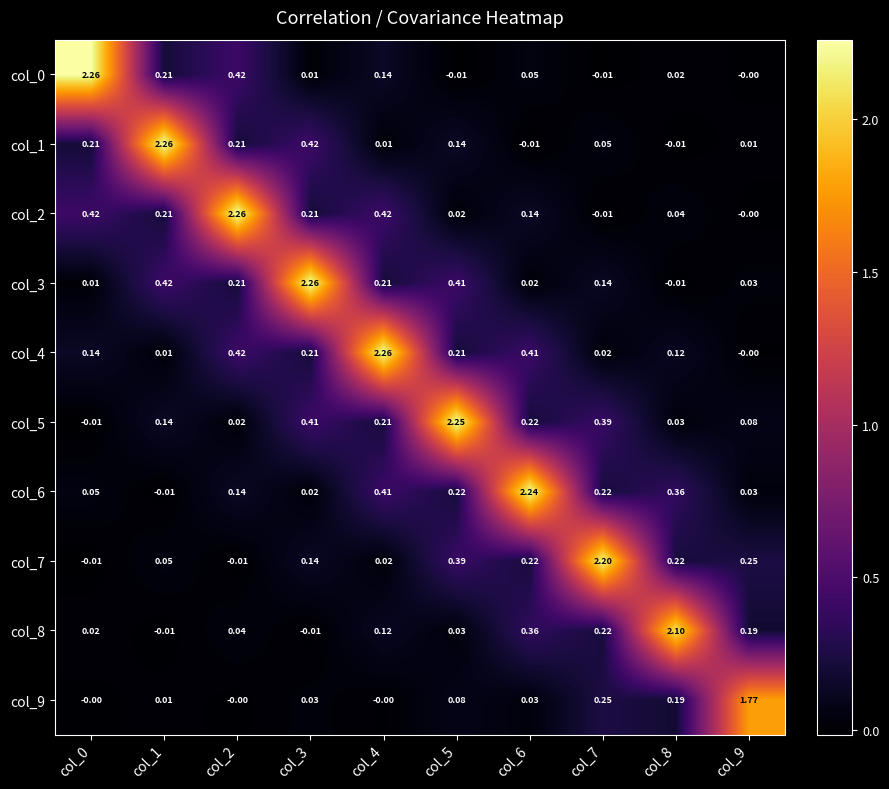

Is the value of col_3 at col_9 greater than the value of col_5 at col_7?

No